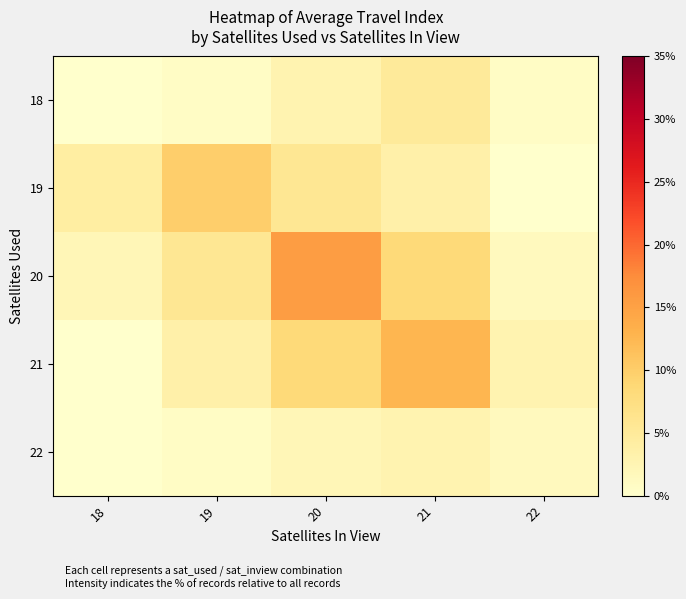

Which label corresponds to the largest value in the chart?

20